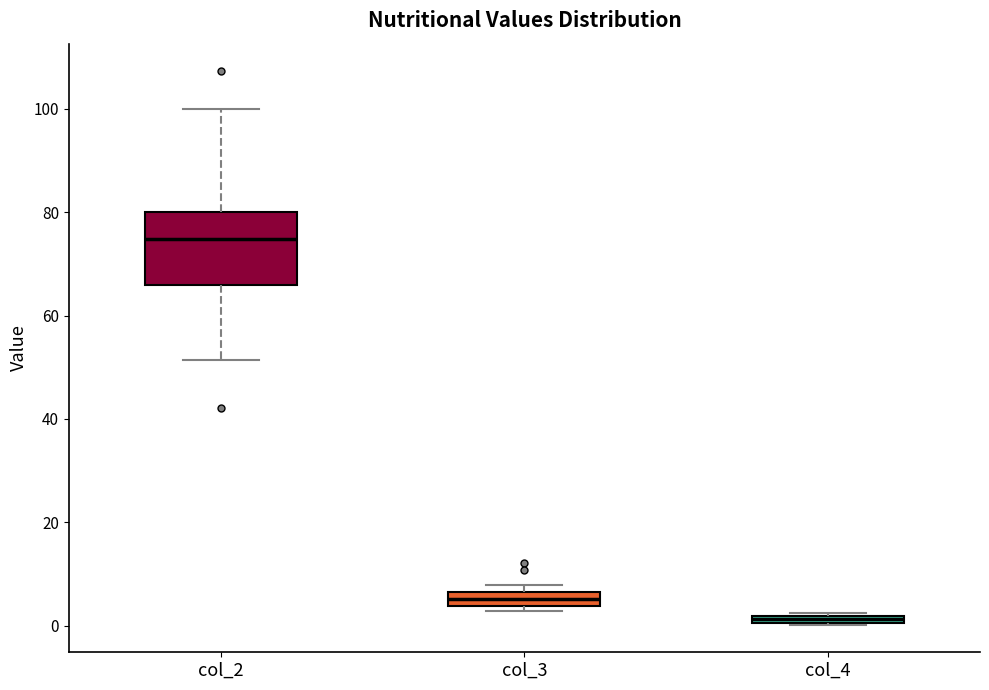

Where does the lower whisker of the box for col_2 end on the y-axis? The values are not printed on the chart, so give them approximately, as read against the axis.

52